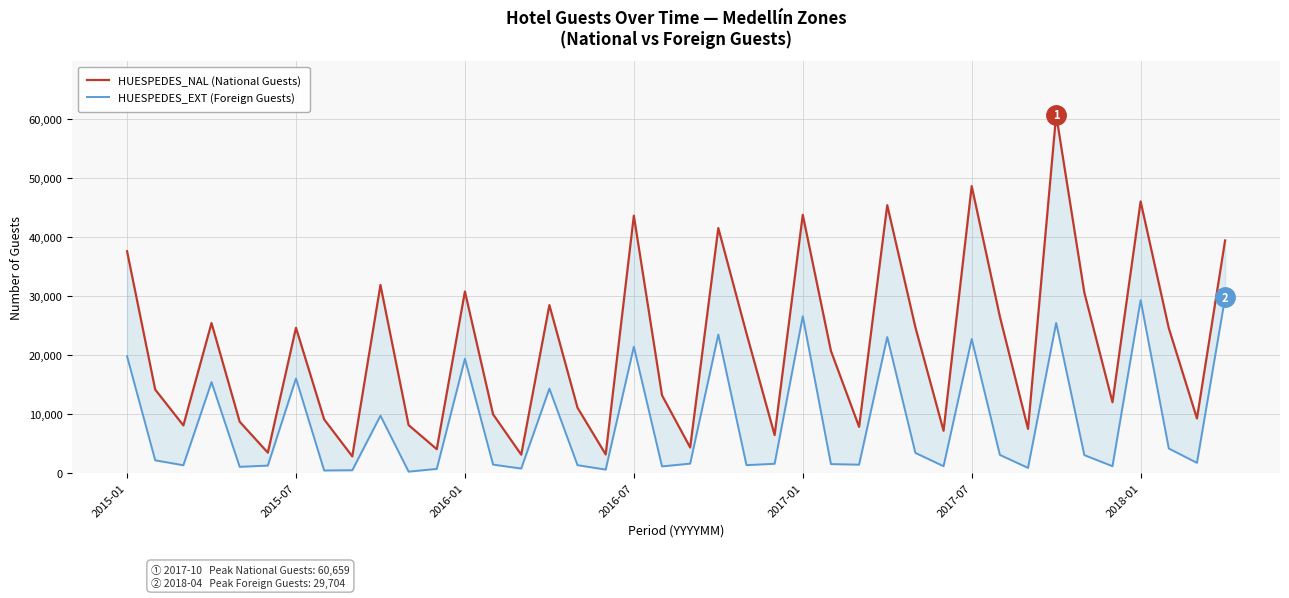

At which category is the sum across all series the highest?

33